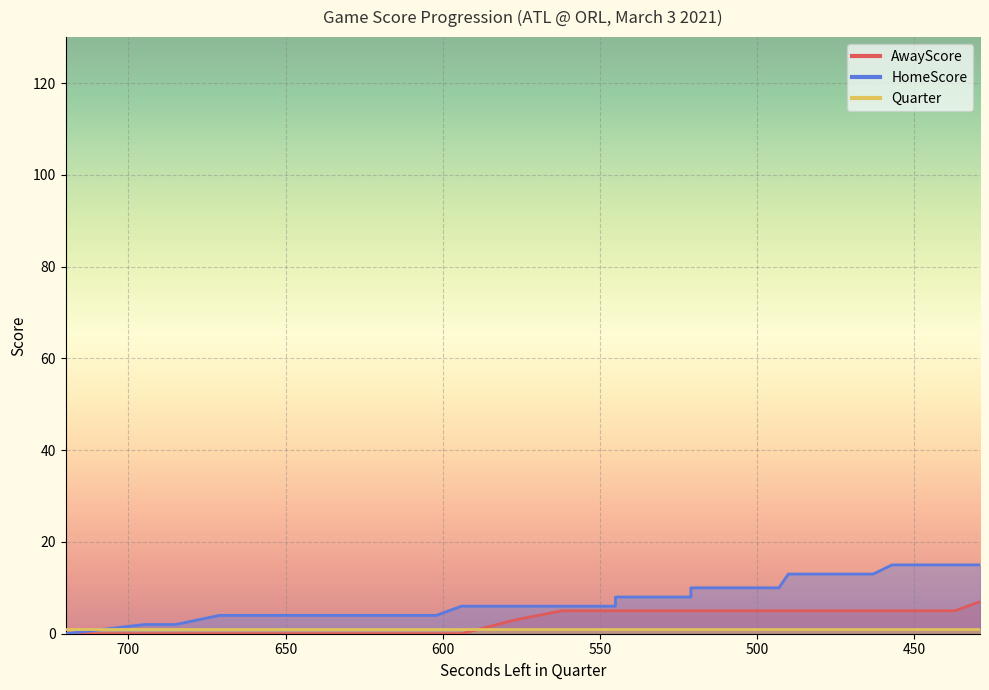

What is the value of the HomeScore point at the 6th from the left?

4